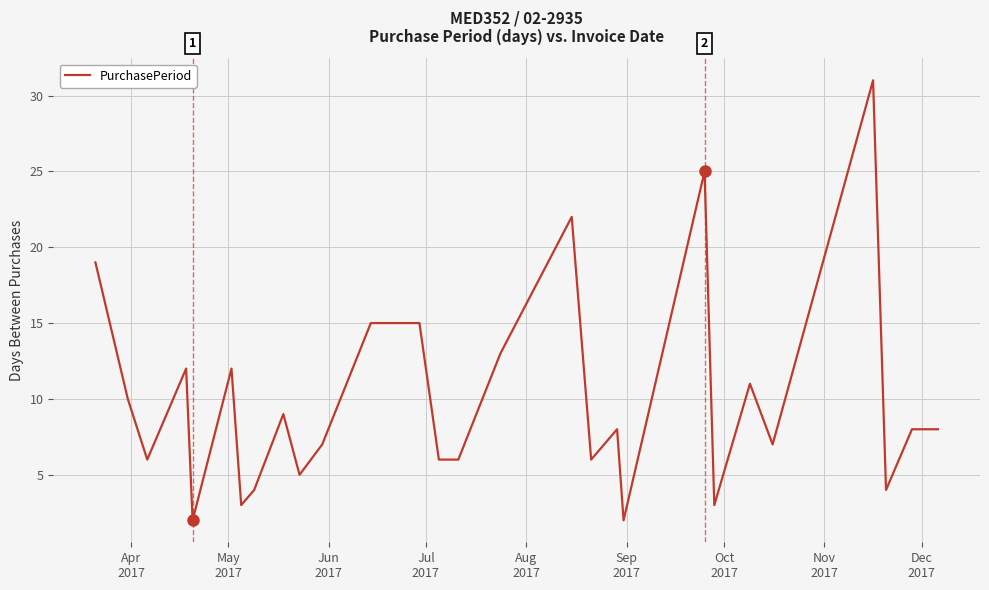

What is the greatest value displayed?

31